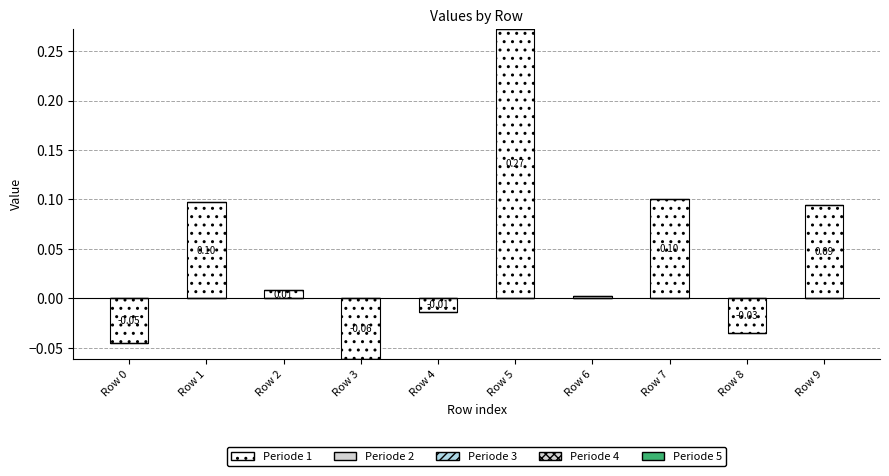

How many data points does each series have?

10